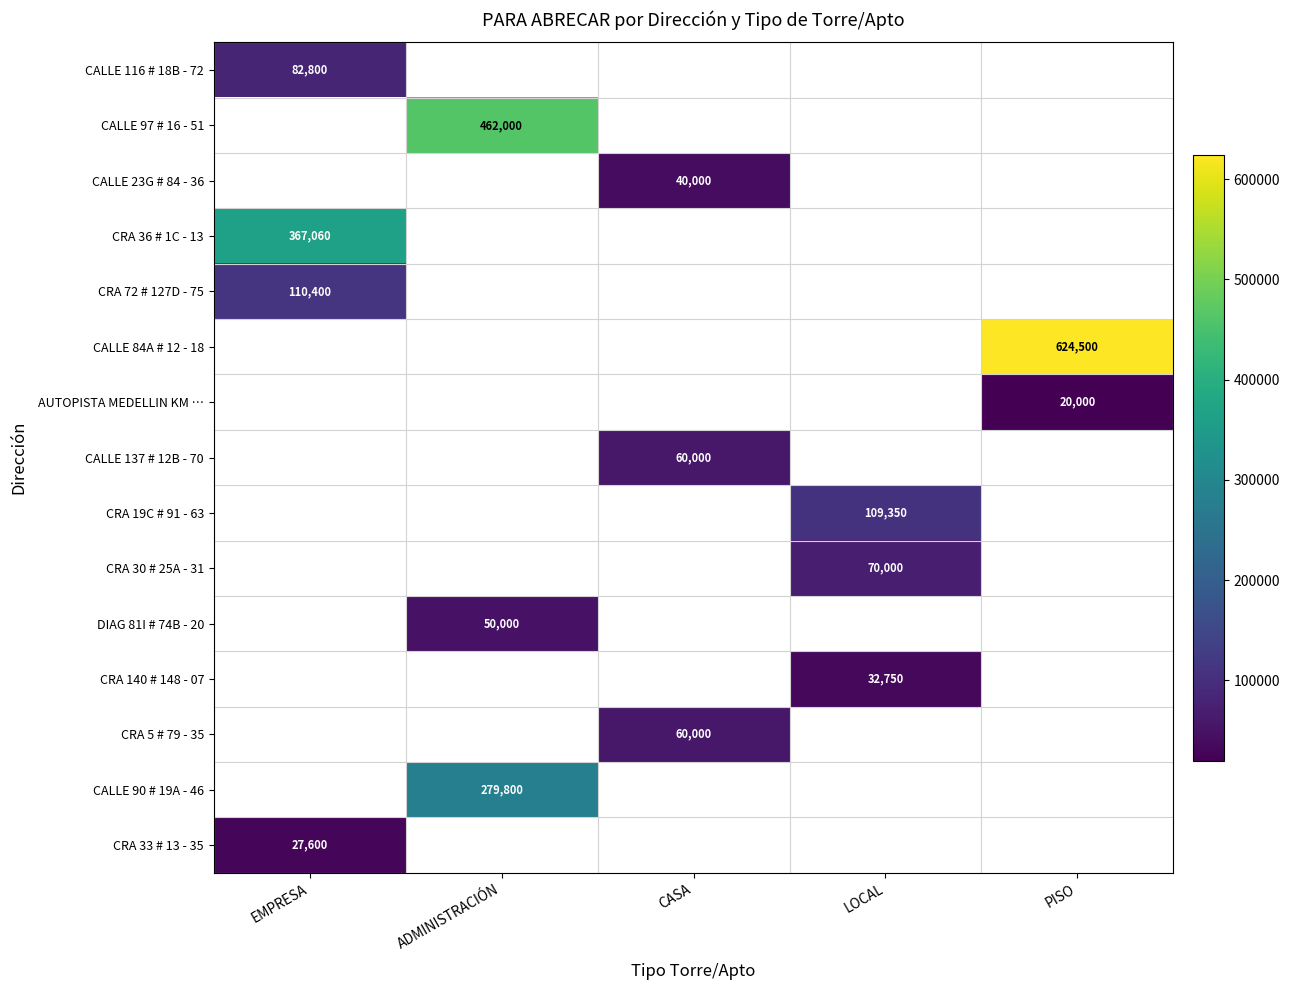

List the labels in order of CALLE 23G # 84 - 36 value, smallest first.

EMPRESA, ADMINISTRACIÓN, CASA, LOCAL, PISO